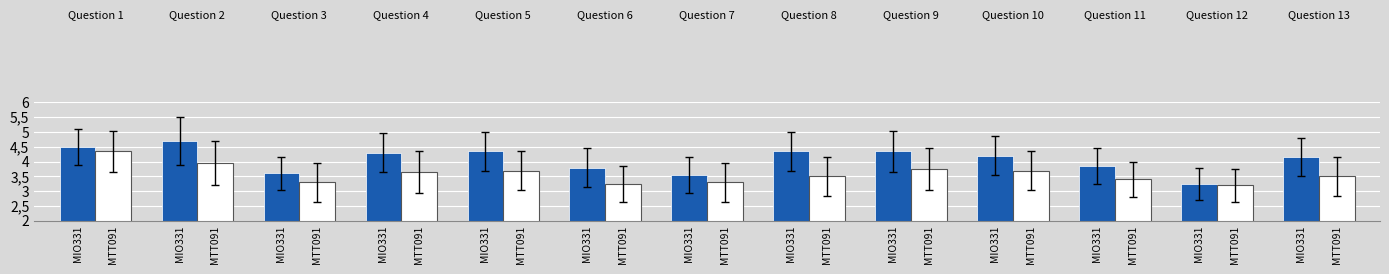

Are the bars horizontal?

No